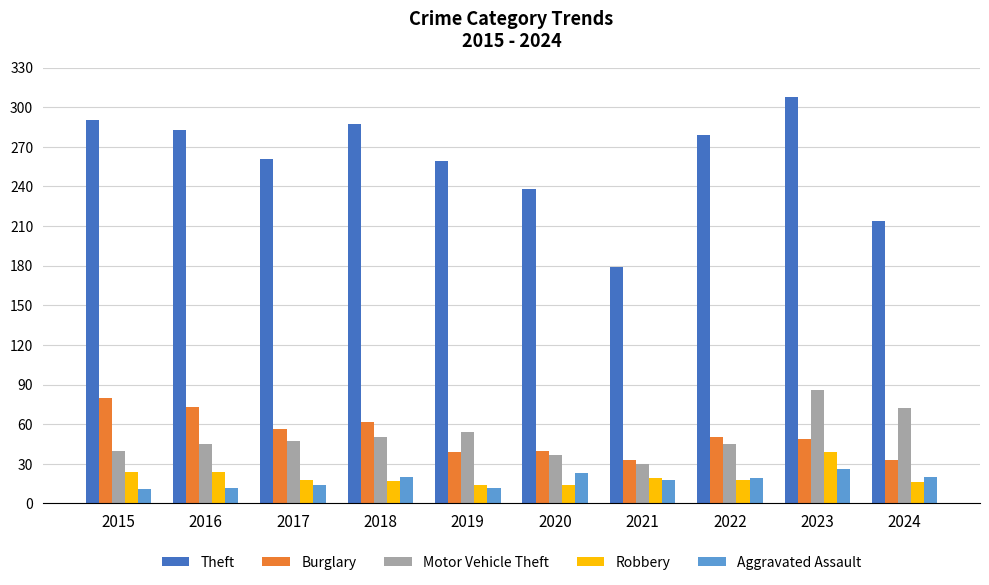

The Theft series shows 462 at 2018. True or false?

False